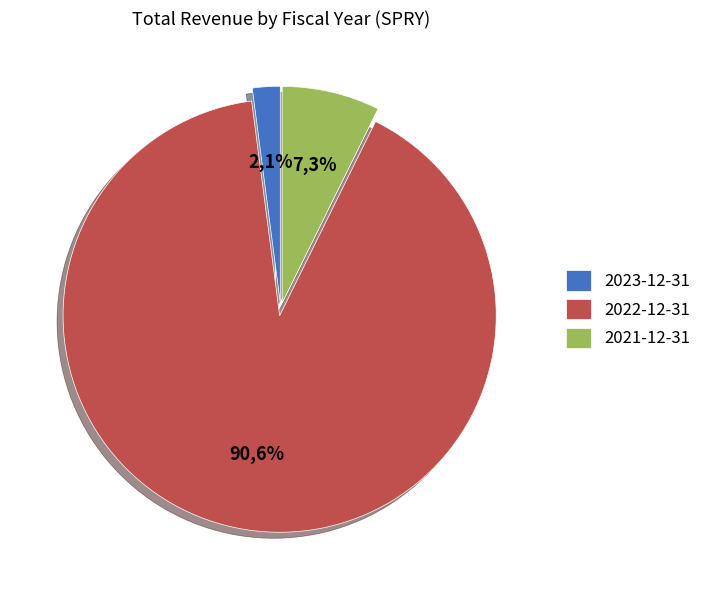

How many segments does this pie chart have?

3